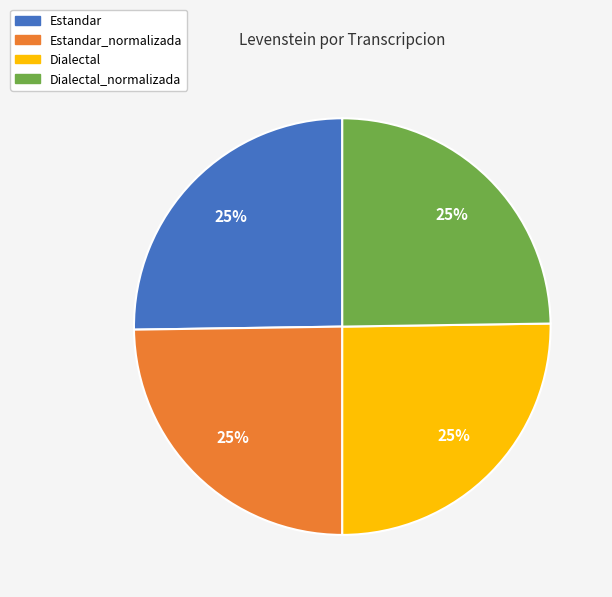

Does Dialectal_normalizada account for over 50% of the chart?

No